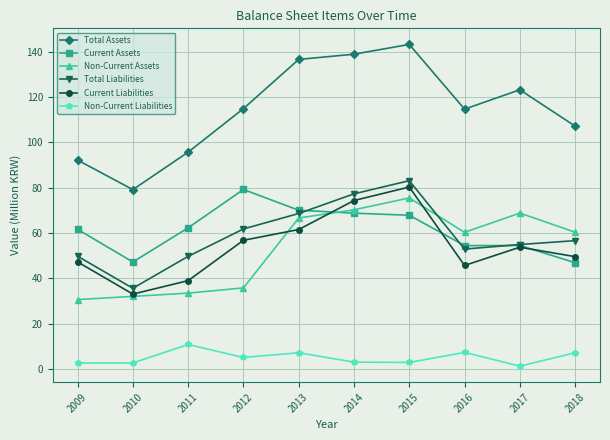

True or false: Total Assets has a value of 95.7 at 2011.

True